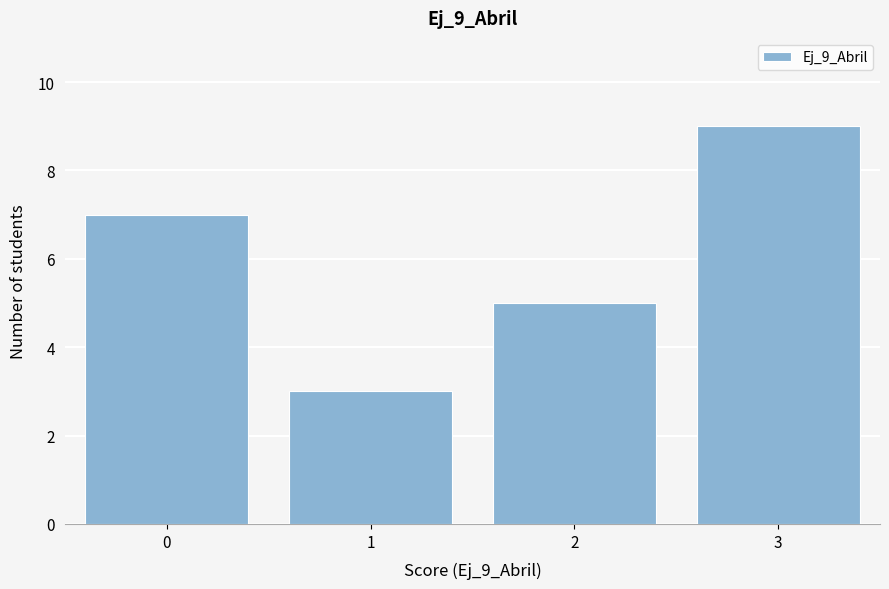

Reading right to left, list all the values displayed in this chart.

9	5	3	7